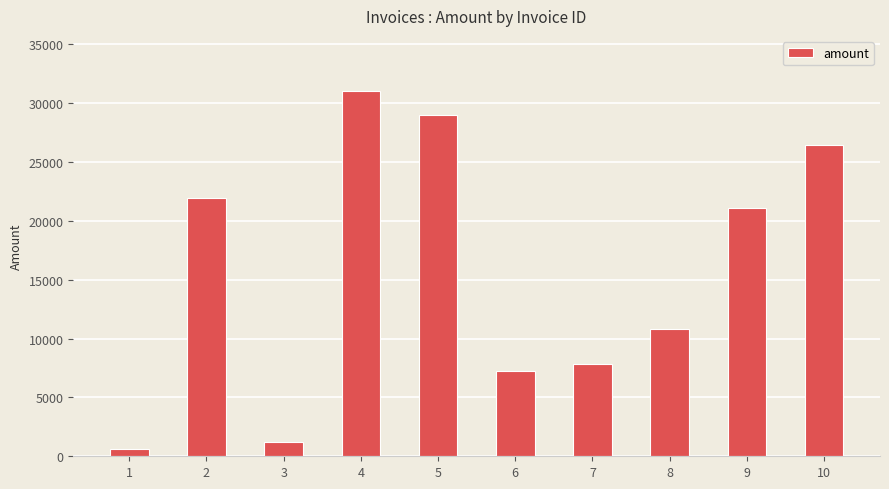

What is the change in value from 6 to 7?

+572.7